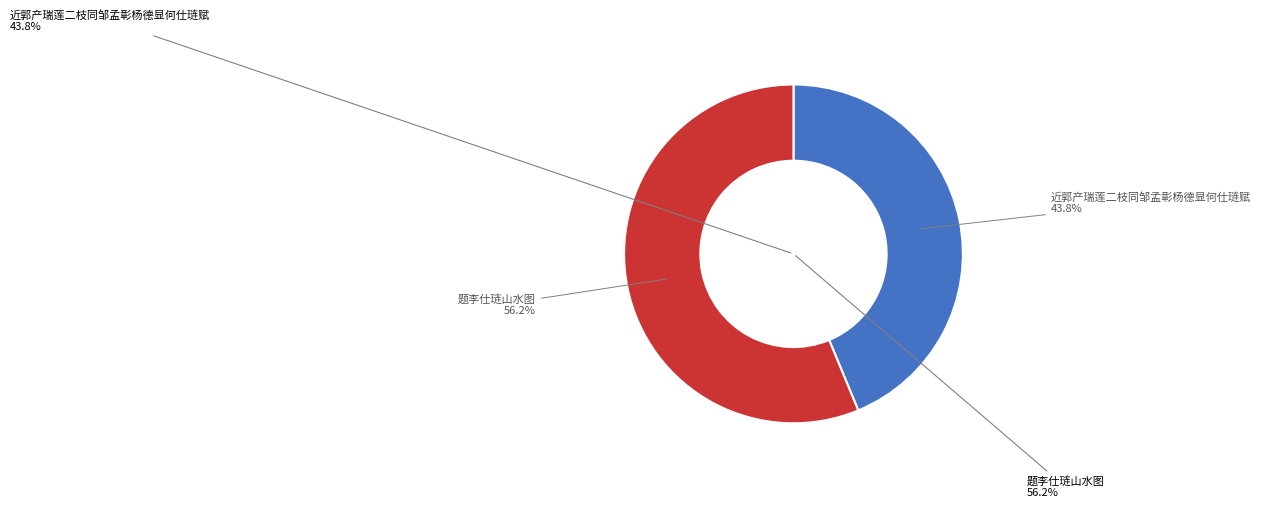

Does 近郭产瑞莲二枝同邹孟彰杨德显何仕琏赋 represent more than half of the total?

No